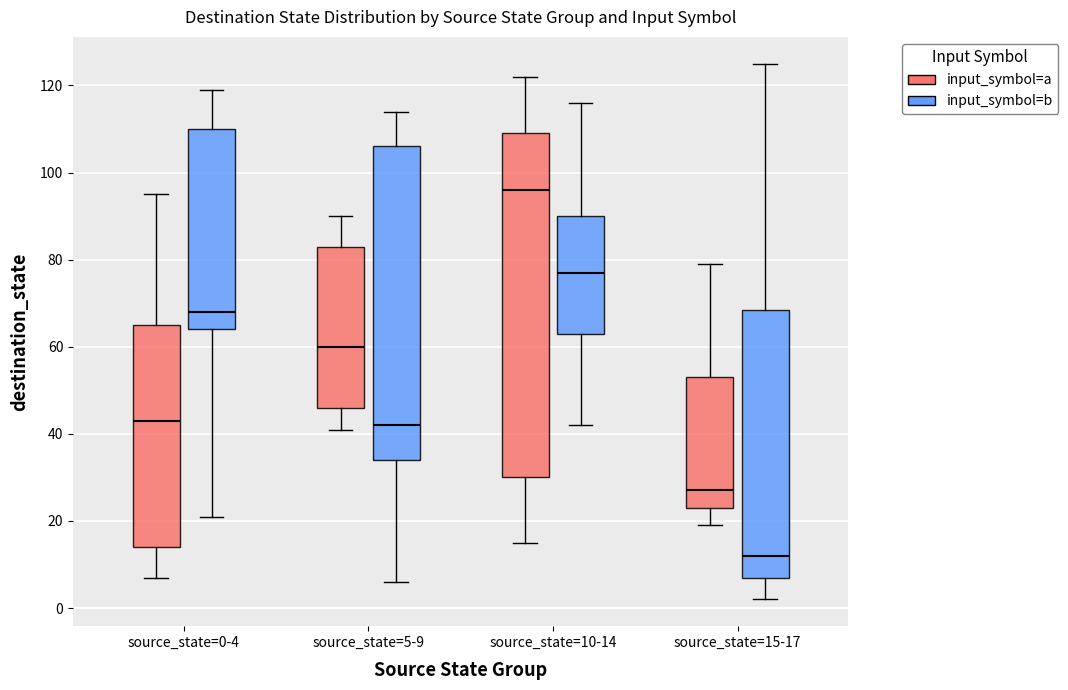

Which box's median line is the lowest?

source_state=15-17 (input_symbol=b)